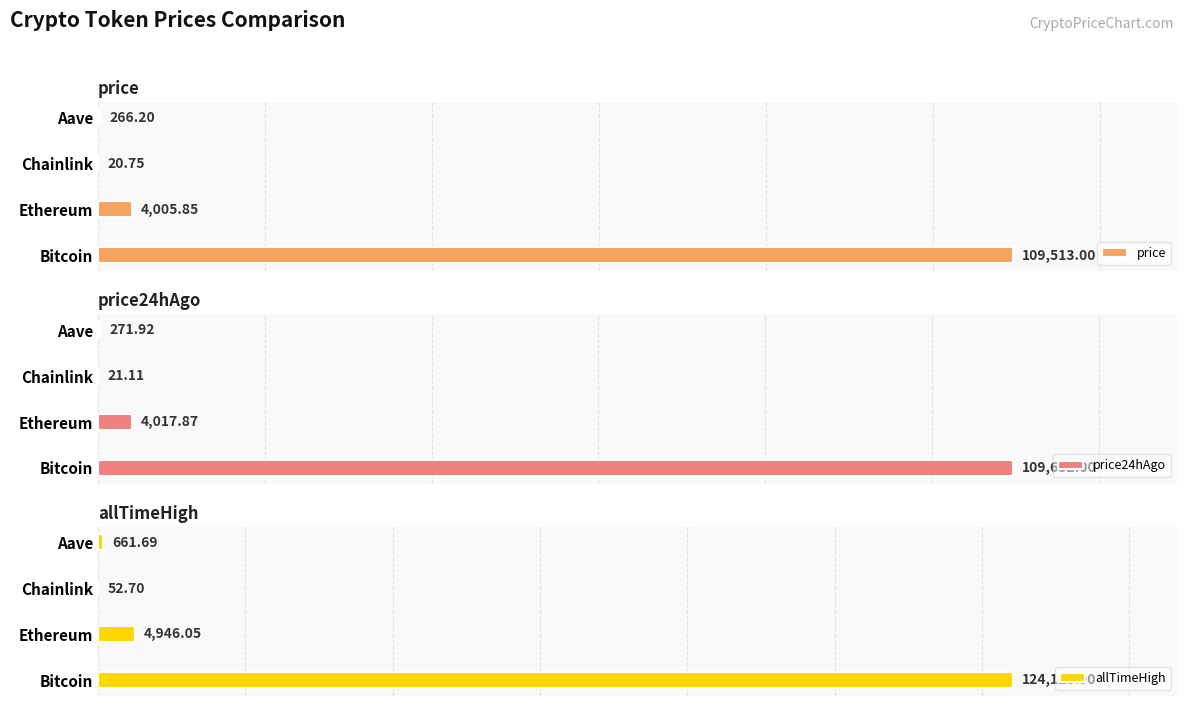

Which series has the widest spread of values?

allTimeHigh